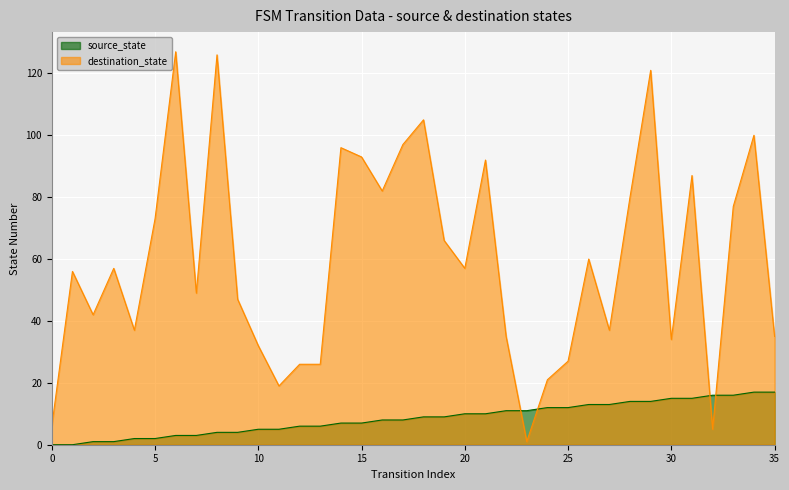

How many series are shown in this chart?

2